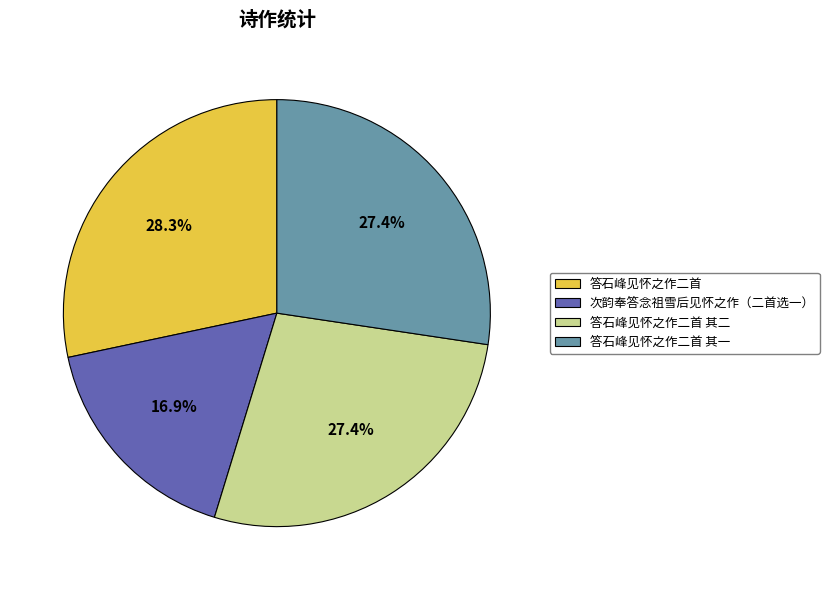

To the nearest percent, what portion does 答石峰见怀之作二首 其一 represent?

27%